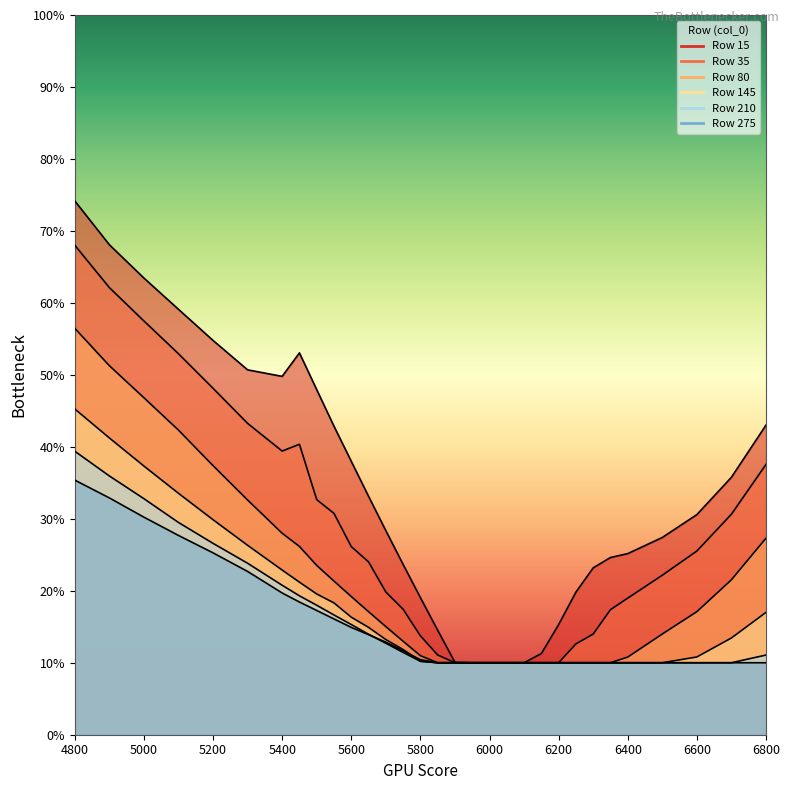

Is the value of 145 at 16 greater than the value of 80 at 20?

No